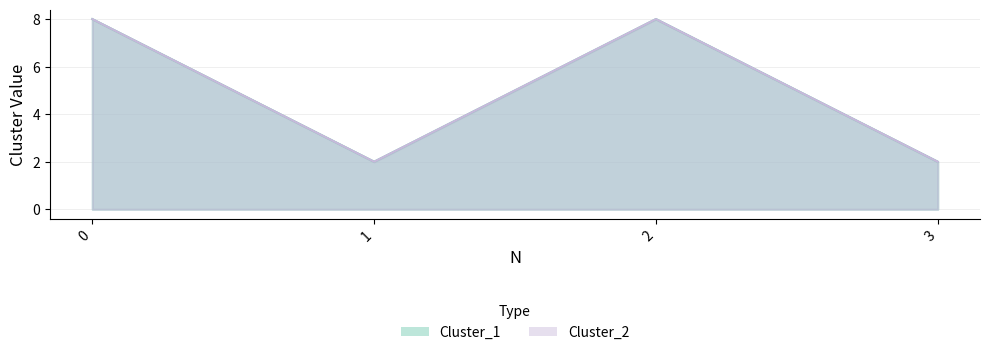

What is the value of the Cluster_1 point at the 4th from the left?

2